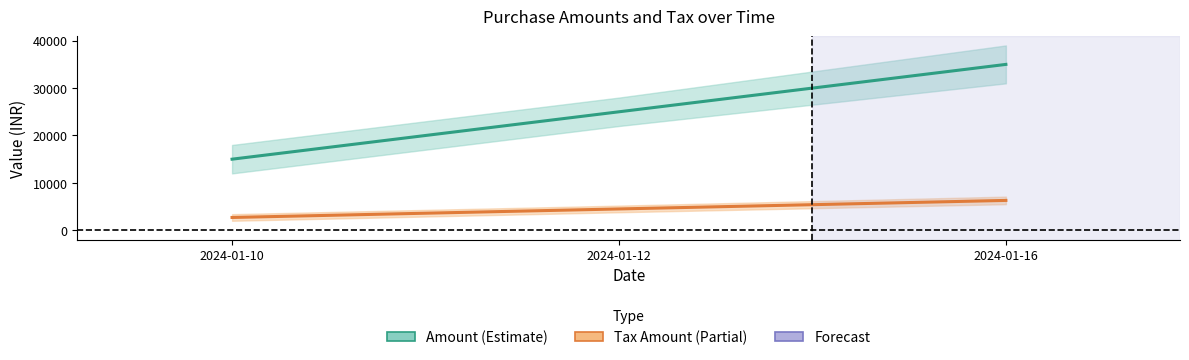

How many data points does each series have?

3